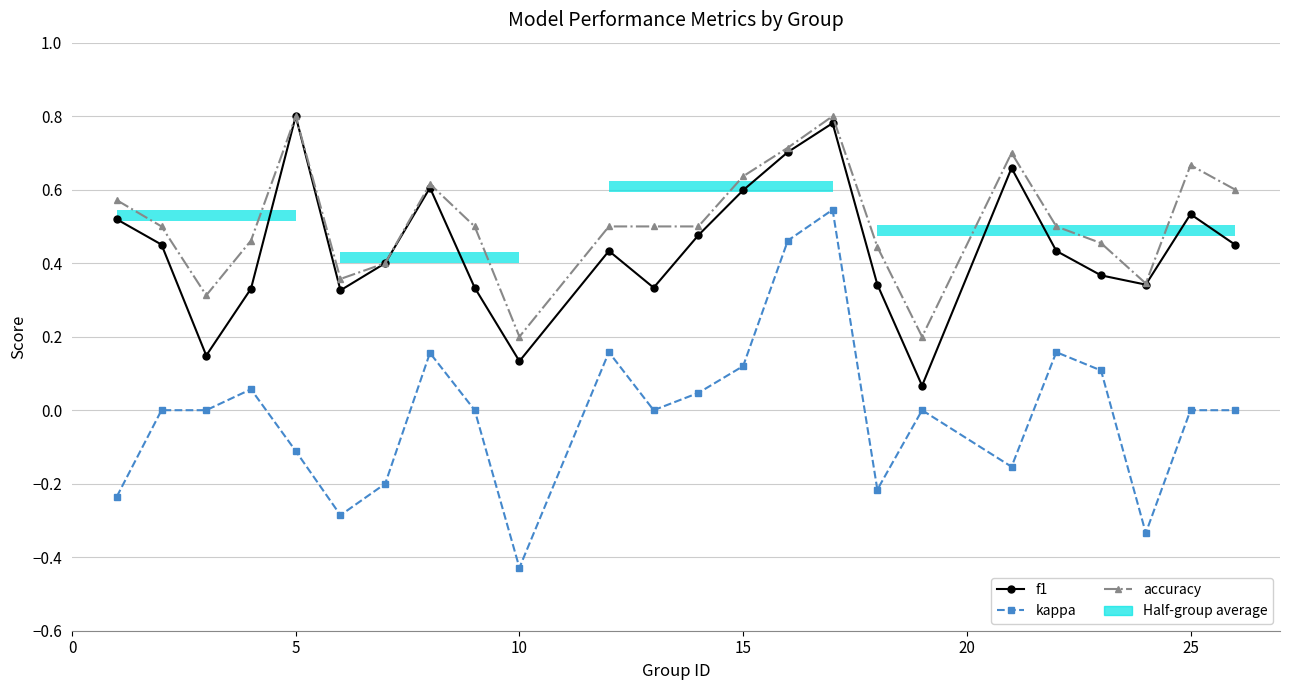

What is the average value of the accuracy series?

0.5